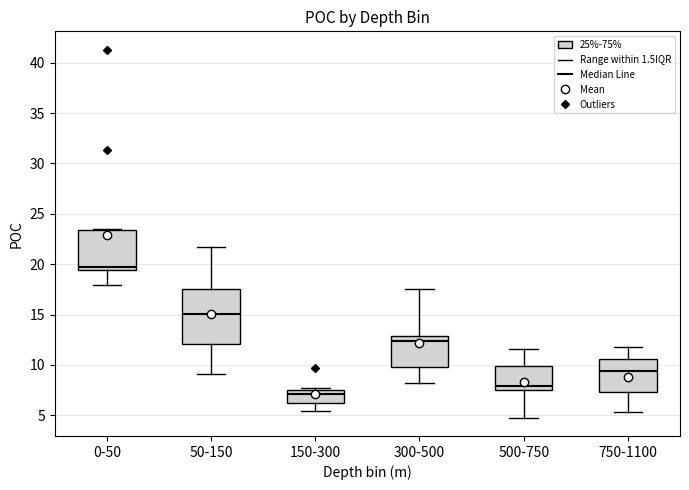

Which box's median line is the highest?

0-50